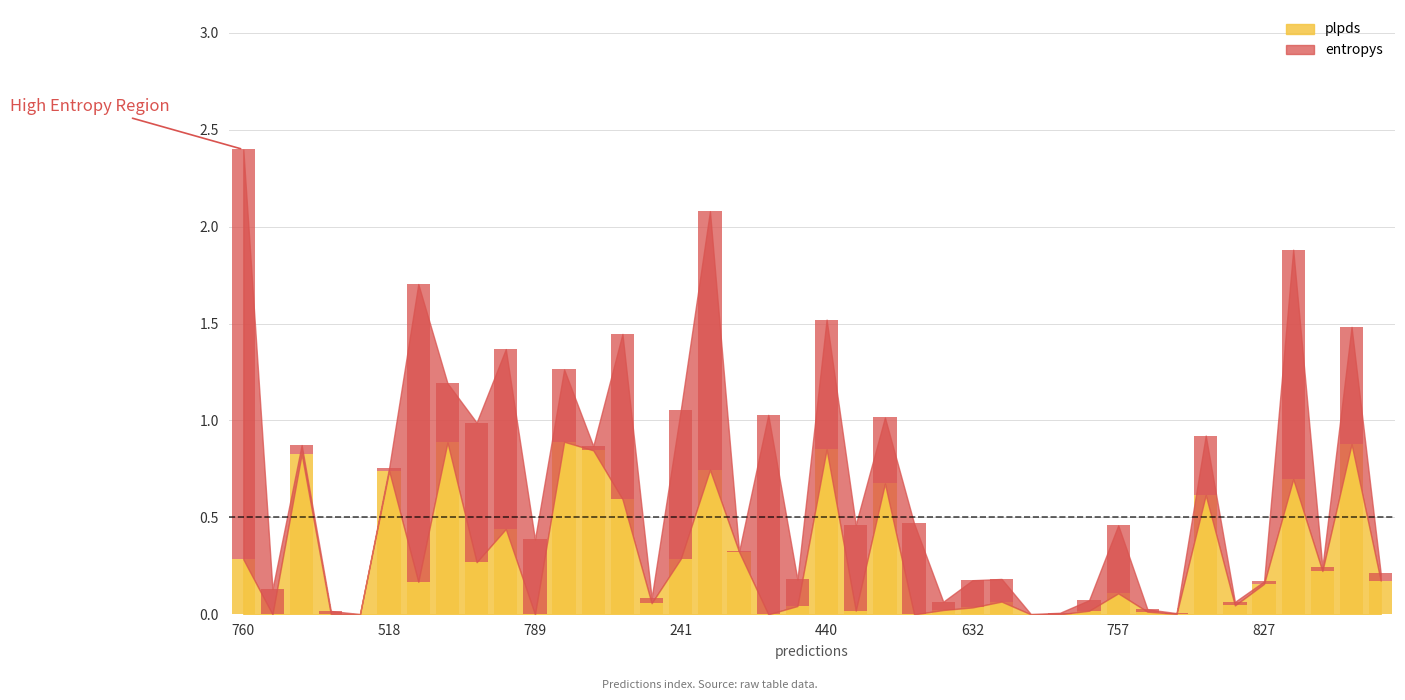

At which category does the chart reach its minimum across all series?

762